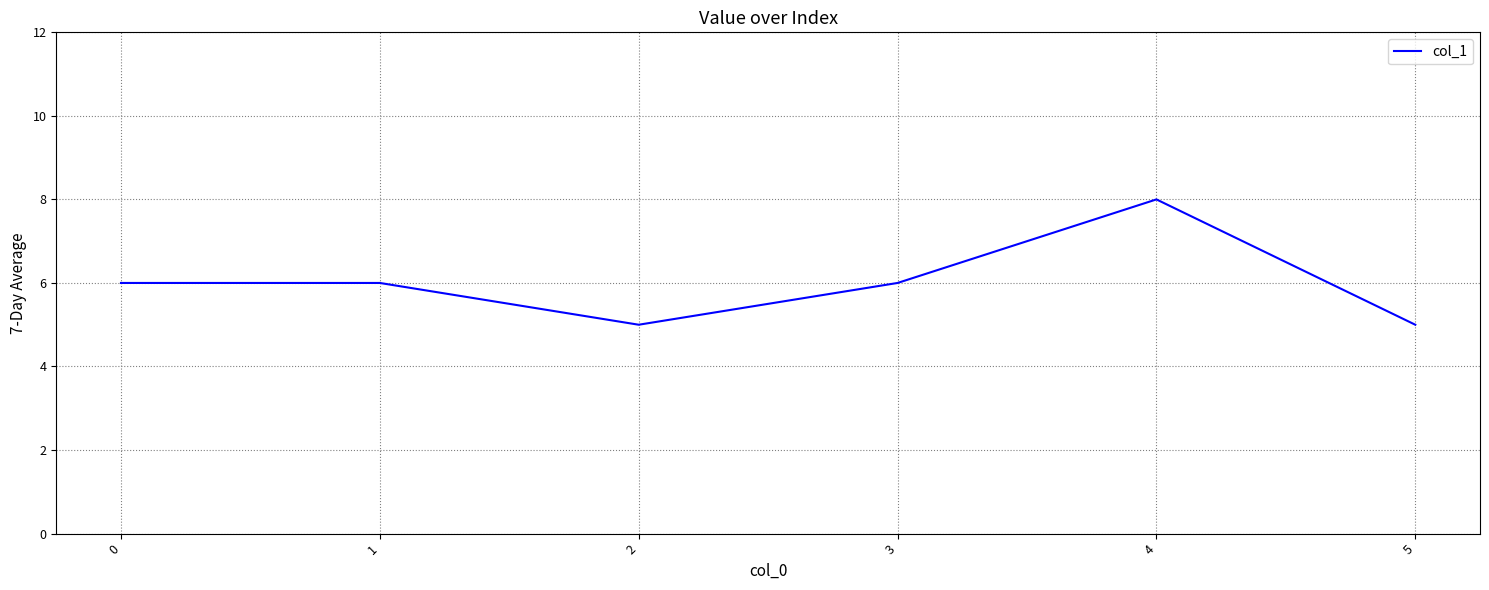

Reading left to right, extract all data points from this chart.

0=6	1=6	2=5	3=6	4=8	5=5